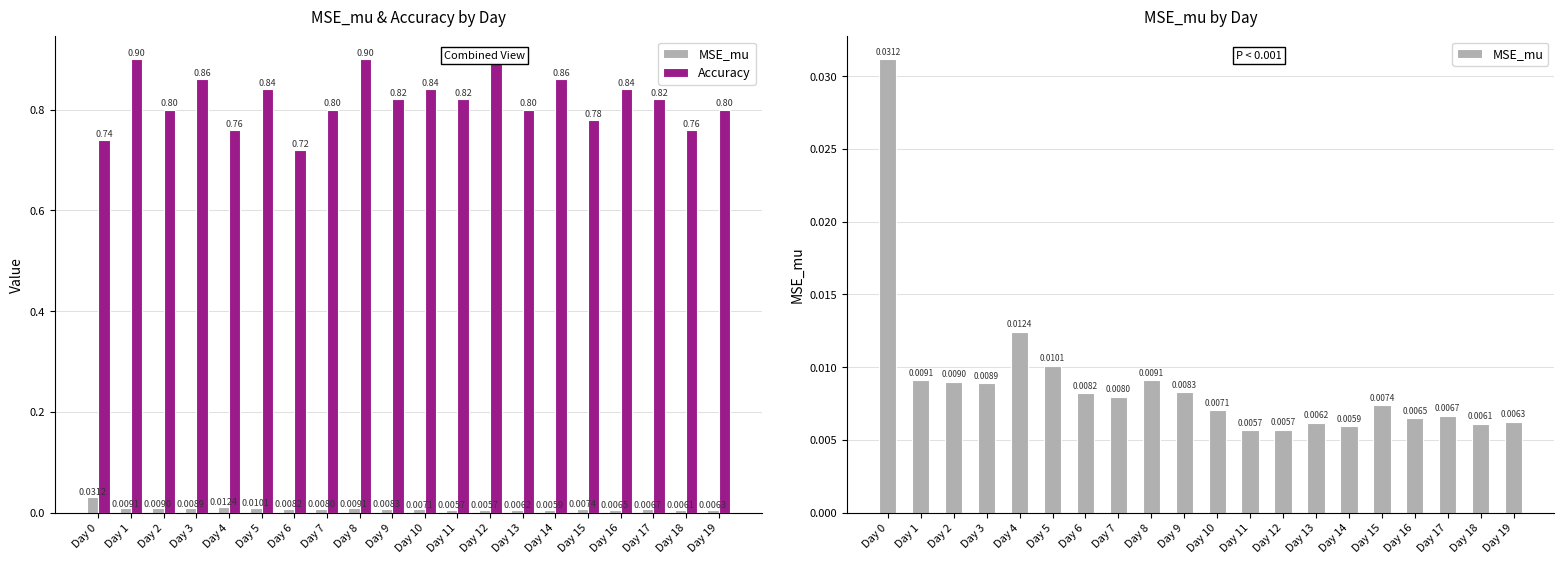

Rank the categories by MSE_mu value from lowest to highest.

Day 11, Day 12, Day 14, Day 18, Day 13, Day 19, Day 16, Day 17, Day 10, Day 15, Day 7, Day 6, Day 9, Day 3, Day 2, Day 8, Day 1, Day 5, Day 4, Day 0